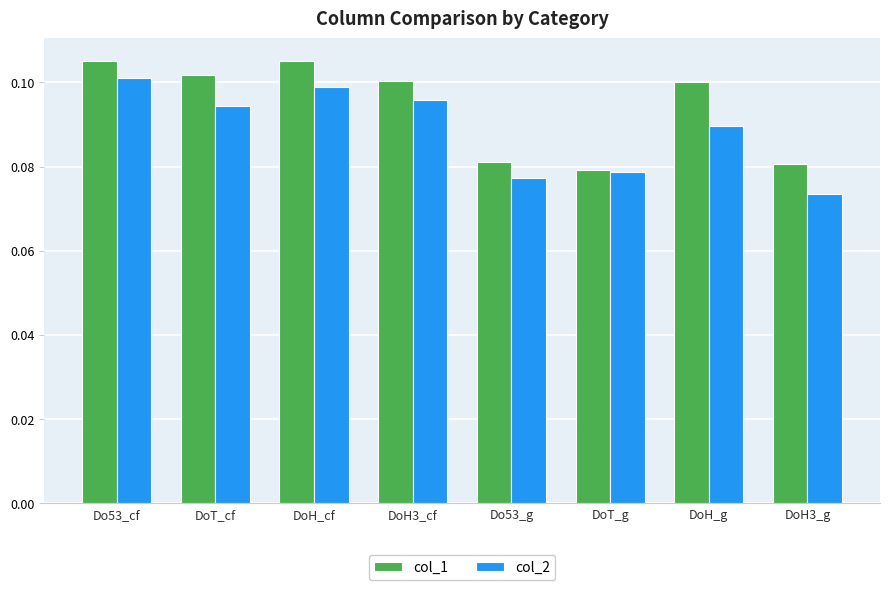

Rank the series by their average value, from lowest to highest.

col_2, col_1